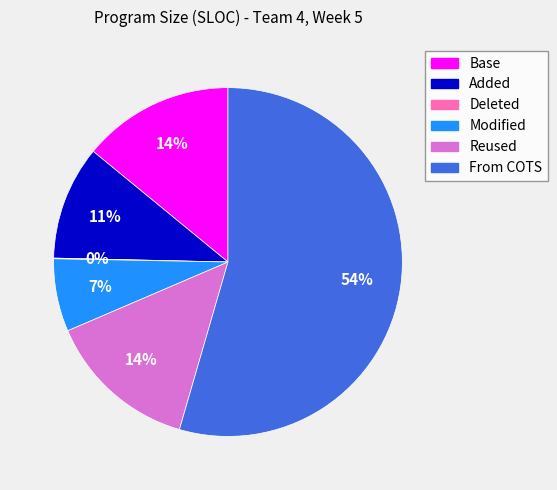

To the nearest percent, what percentage of the pie is Modified?

7%